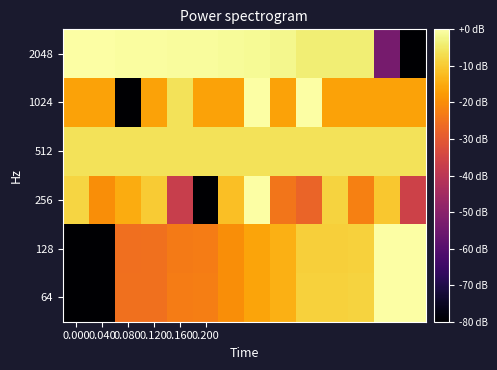

Reading left to right, transcribe all the data shown in this chart.

64: -80.0	-80.0	-25.2	-25.1	-23.0	-22.7	-19.8	-16.0	-14.2	-9.0	-9.0	-8.7	-0.0	0.0
128: -80.0	-80.0	-25.3	-25.3	-23.2	-22.9	-20.0	-16.2	-14.4	-9.2	-9.2	-8.8	-0.0	0.0
256: -8.2	-20.0	-14.9	-9.9	-37.2	-80.0	-11.7	0.0	-24.3	-27.7	-8.7	-22.3	-10.4	-36.1
512: -6.0	-6.0	-6.0	-6.0	-6.0	-6.0	-6.0	-6.0	-6.0	-6.0	-6.0	-6.0	-6.0	-6.0
1024: -16.5	-16.5	-80.0	-16.5	-6.0	-16.5	-16.5	0.0	-16.5	0.0	-16.5	-16.5	-16.5	-16.5
2048: 0.0	-0.0	-0.5	-0.5	-0.6	-0.7	-0.9	-1.5	-1.9	-3.8	-3.8	-4.0	-53.6	-80.0